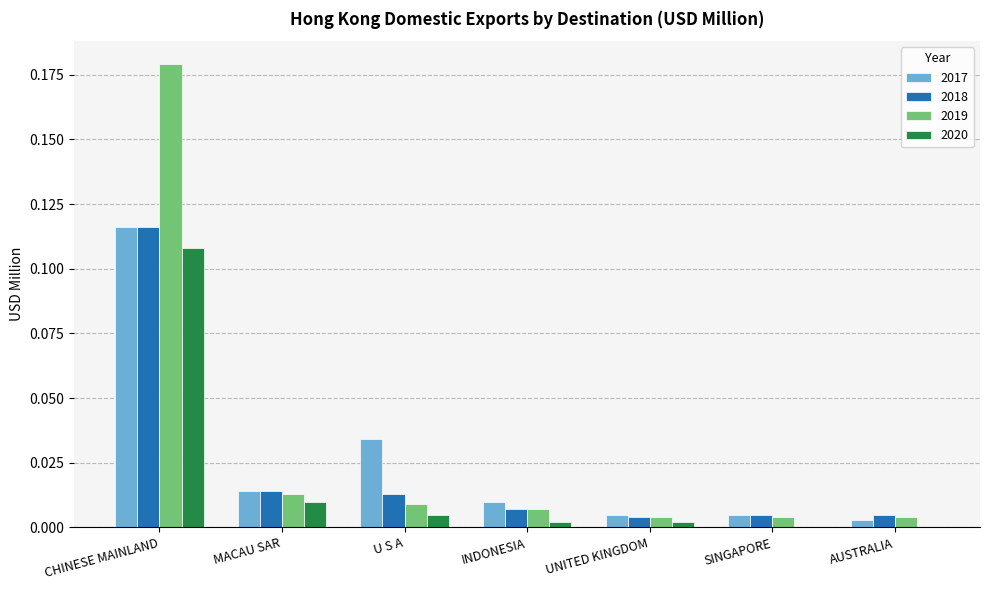

True or false: 2017 has a value of 0.0 at U S A.

True